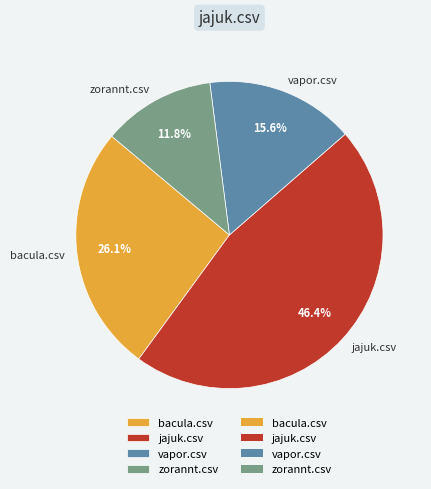

What portion of the pie excludes vapor.csv?

84.4%